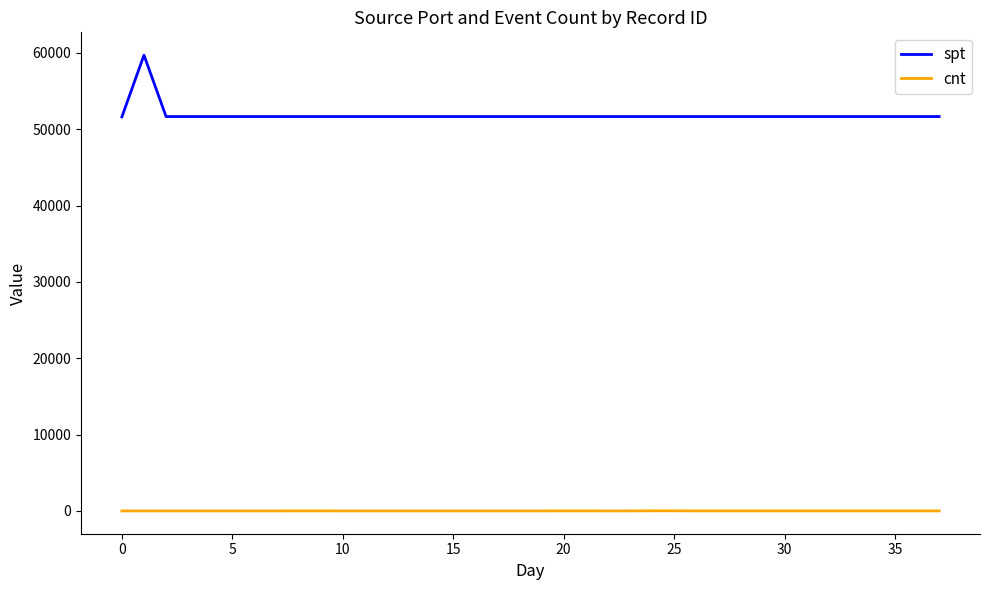

Count the number of categories in the chart.

38